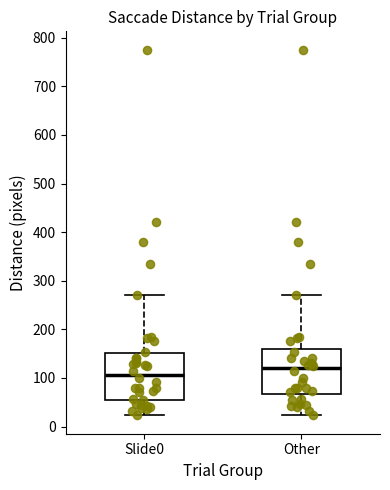

Where does the lower whisker of the box for Other end on the y-axis? The values are not printed on the chart, so give them approximately, as read against the axis.

20